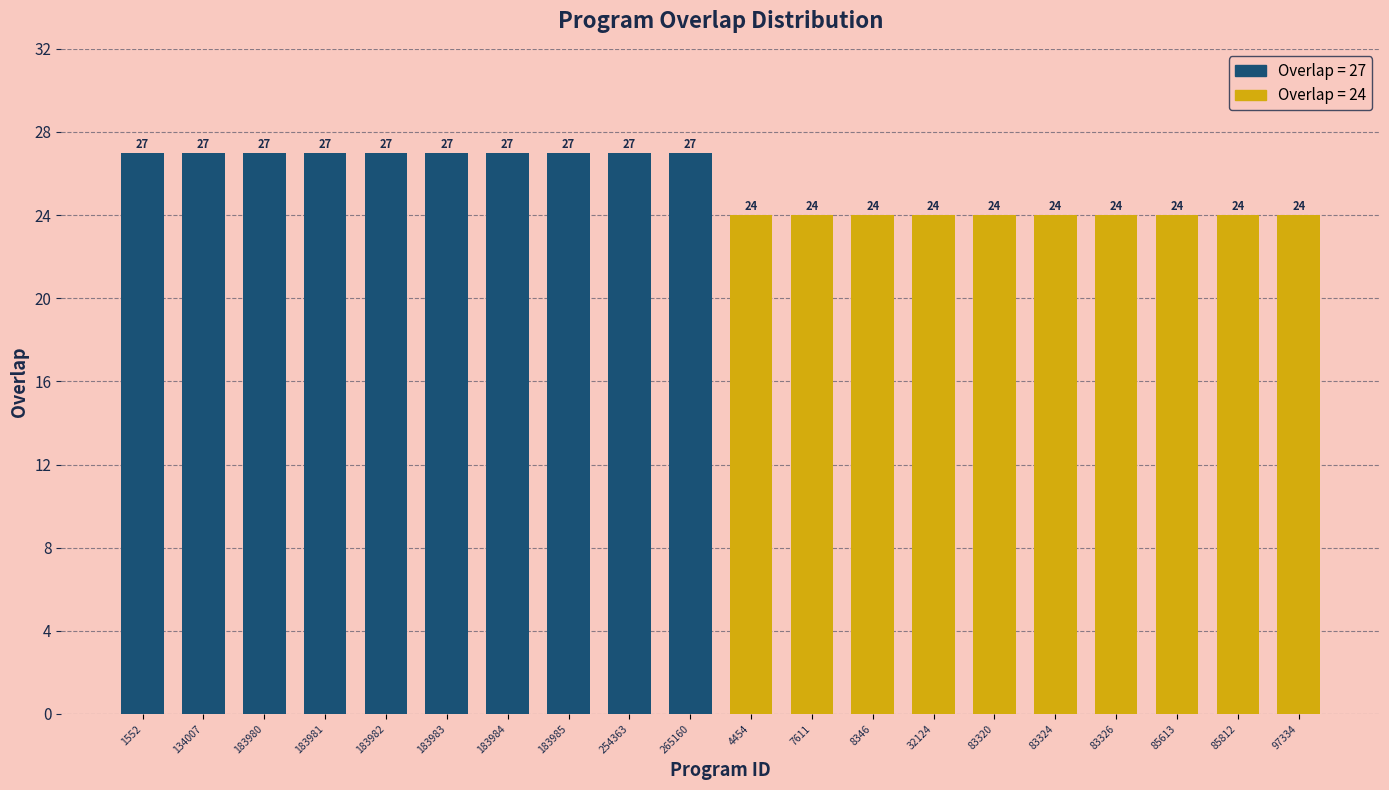

The chart shows a value of 12 at 83326. True or false?

False